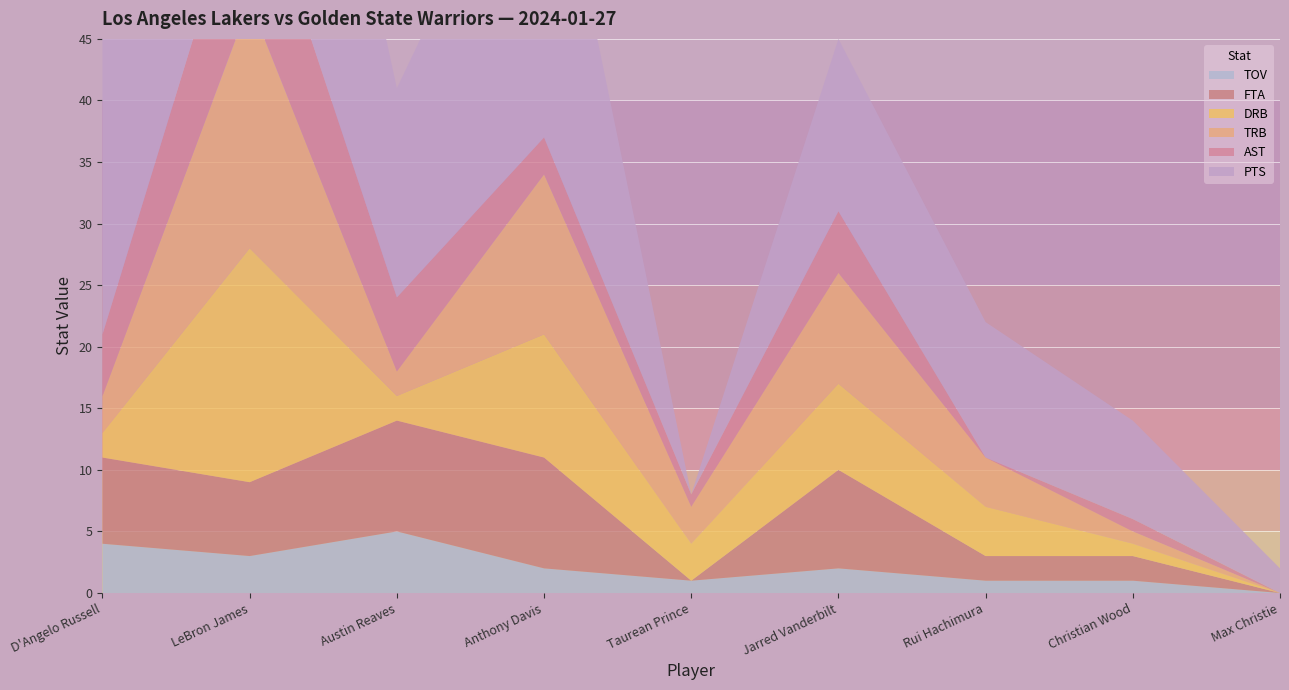

Reading right to left, list all the values displayed in this chart.

PTS: Max Christie=2	Christian Wood=8	Rui Hachimura=11	Jarred Vanderbilt=14	Taurean Prince=0	Anthony Davis=29	Austin Reaves=17	LeBron James=36	D'Angelo Russell=28
AST: Max Christie=0	Christian Wood=1	Rui Hachimura=0	Jarred Vanderbilt=5	Taurean Prince=1	Anthony Davis=3	Austin Reaves=6	LeBron James=12	D'Angelo Russell=5
TRB: Max Christie=0	Christian Wood=1	Rui Hachimura=4	Jarred Vanderbilt=9	Taurean Prince=3	Anthony Davis=13	Austin Reaves=2	LeBron James=20	D'Angelo Russell=3
DRB: Max Christie=0	Christian Wood=1	Rui Hachimura=4	Jarred Vanderbilt=7	Taurean Prince=3	Anthony Davis=10	Austin Reaves=2	LeBron James=19	D'Angelo Russell=2
FTA: Max Christie=0	Christian Wood=2	Rui Hachimura=2	Jarred Vanderbilt=8	Taurean Prince=0	Anthony Davis=9	Austin Reaves=9	LeBron James=6	D'Angelo Russell=7
TOV: Max Christie=0	Christian Wood=1	Rui Hachimura=1	Jarred Vanderbilt=2	Taurean Prince=1	Anthony Davis=2	Austin Reaves=5	LeBron James=3	D'Angelo Russell=4